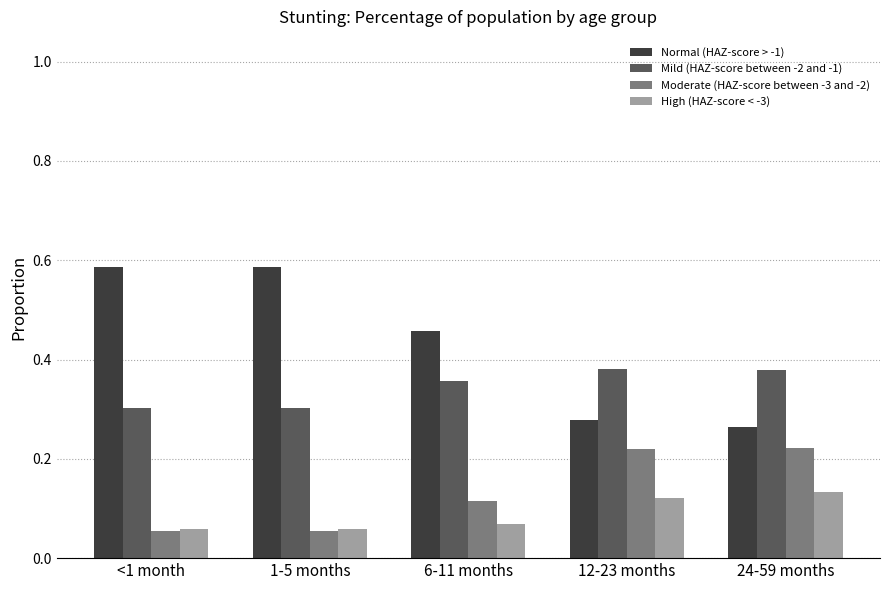

Which series has the largest range (max minus min)?

Normal (HAZ-score > -1)